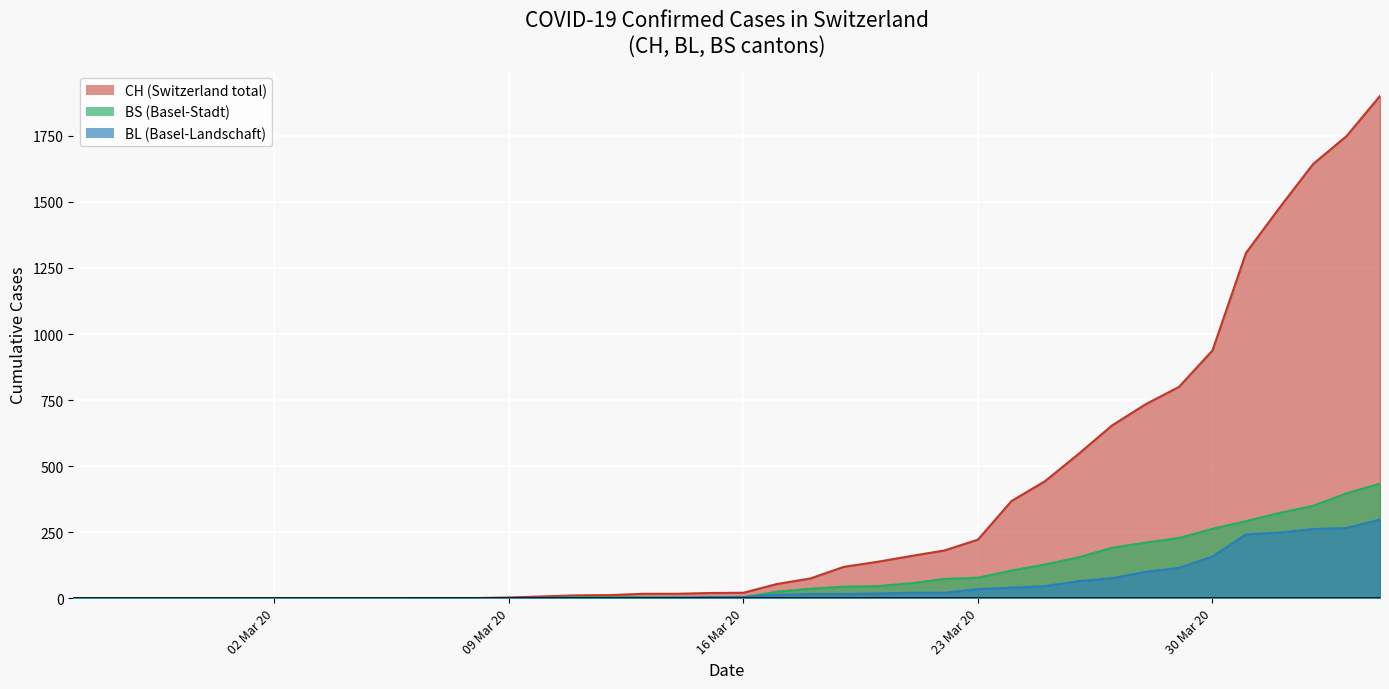

Reading left to right, list all the values displayed in this chart.

CH: 0	0	0	0	0	0	0	0	0	0	1	1	1	3	7	11	12	17	17	20	21	54	75	119	138	160	181	222	368	443	546	654	734	800	938	1307	1478	1643	1749	1901
BL: 0	0	0	0	0	0	0	0	0	0	0	0	0	1	2	2	2	2	2	5	5	13	16	16	18	21	21	35	40	46	65	76	100	115	158	242	249	262	266	298
BS: 0	0	0	0	0	0	0	0	0	0	0	0	0	0	0	4	4	4	4	0	4	25	36	44	46	57	73	78	105	128	155	191	211	228	263	292	323	350	397	434